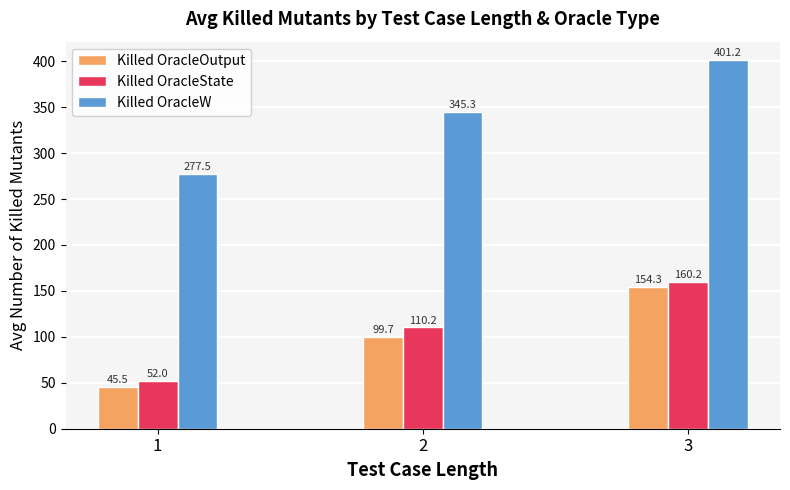

True or false: Killed OracleOutput has a value of 28.9 at 1.

False